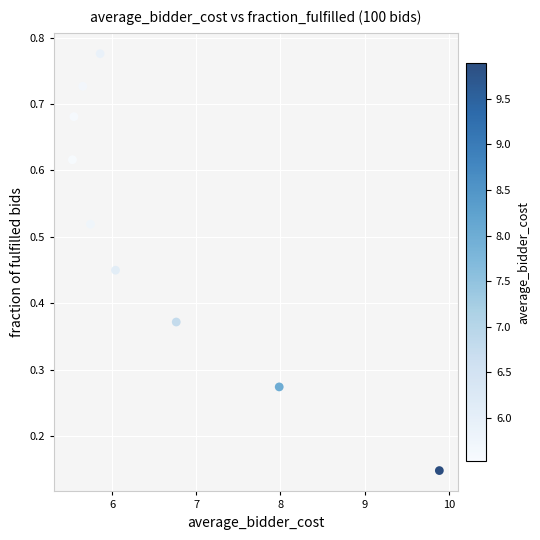

What is the average X value?

6.6